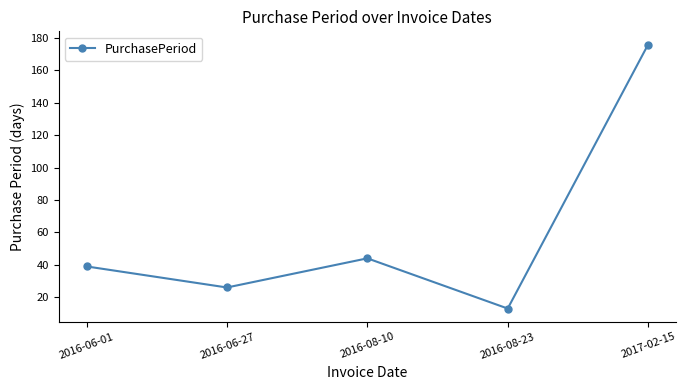

Which label corresponds to the largest value in the chart?

2017-02-15